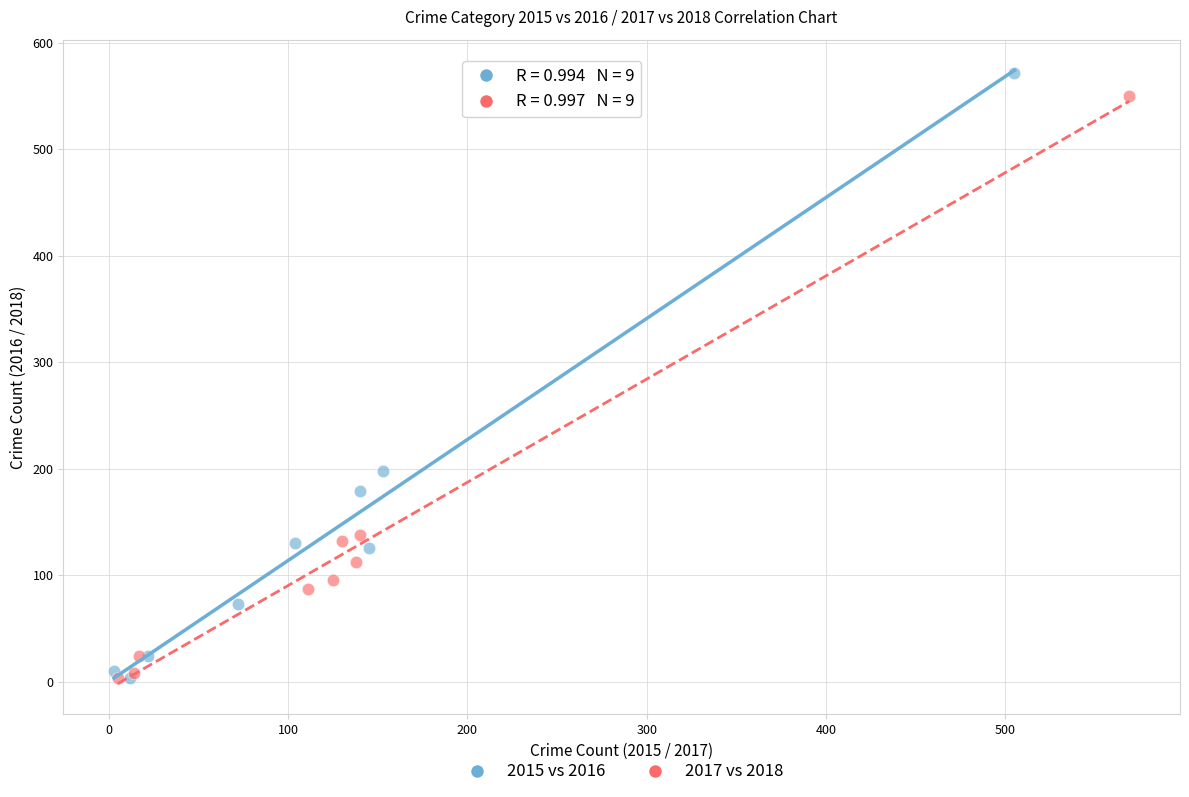

Which series has the largest Y range (max minus min)?

2015 vs 2016